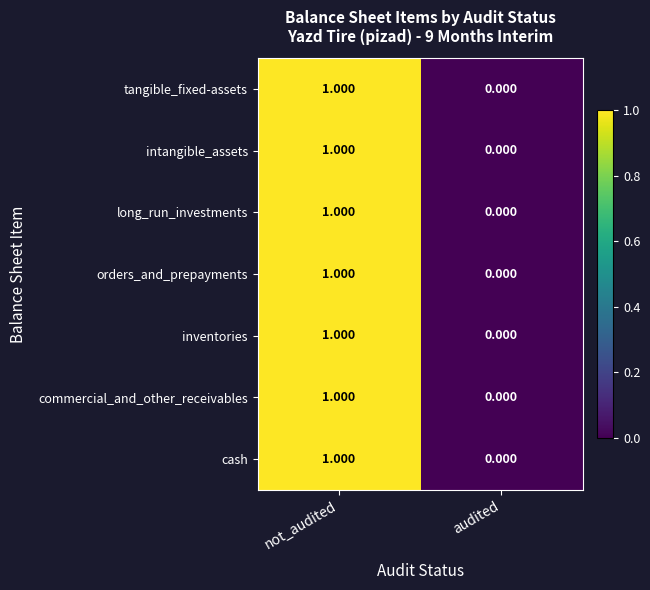

At which label does orders_and_prepayments reach its minimum?

audited